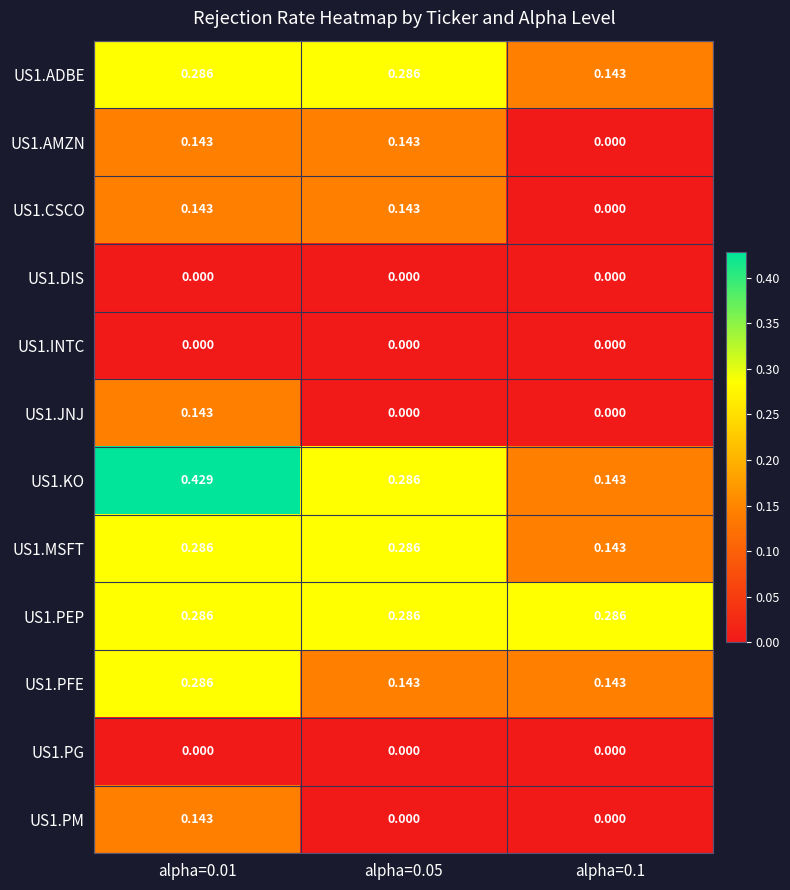

How many categories are shown in the chart?

3